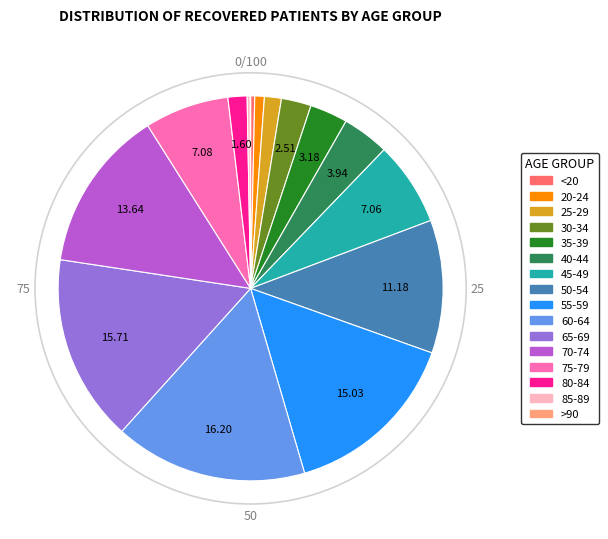

True or false: 25-29 accounts for 1% of the total.

True